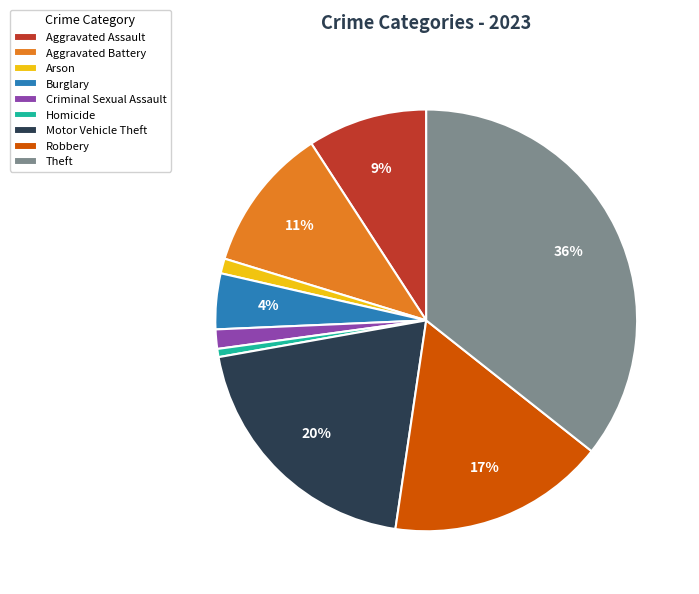

Is the sum of Aggravated Assault and Homicide greater than half?

No